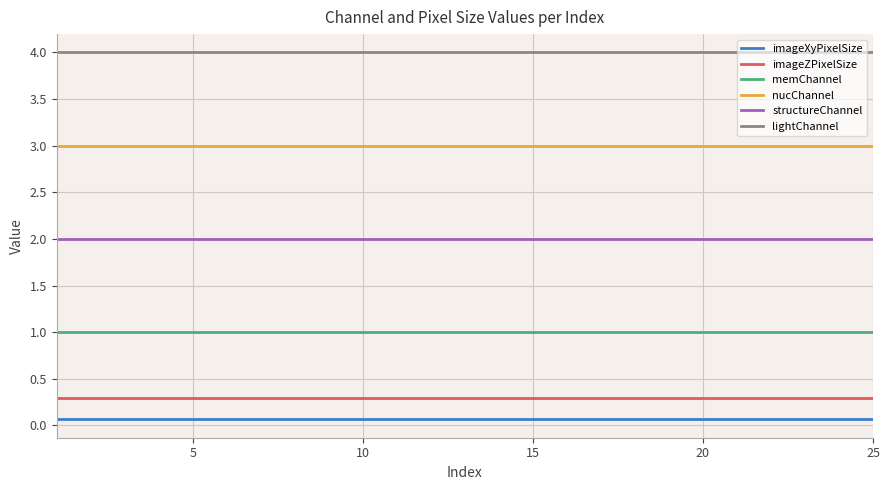

What is the maximum value shown in the chart?

4.0